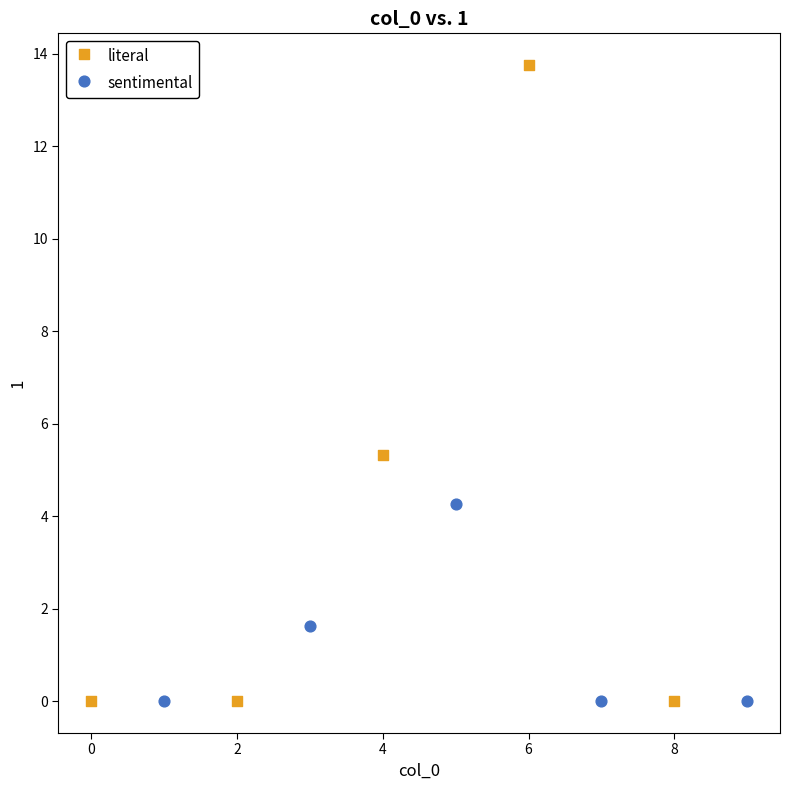

Which series has the widest spread of Y values?

literal